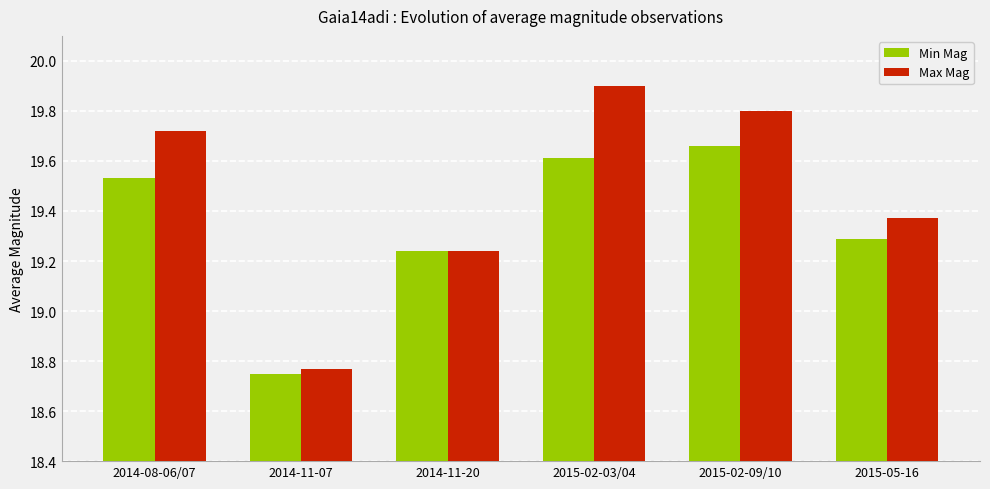

How many bars are there in total?

12